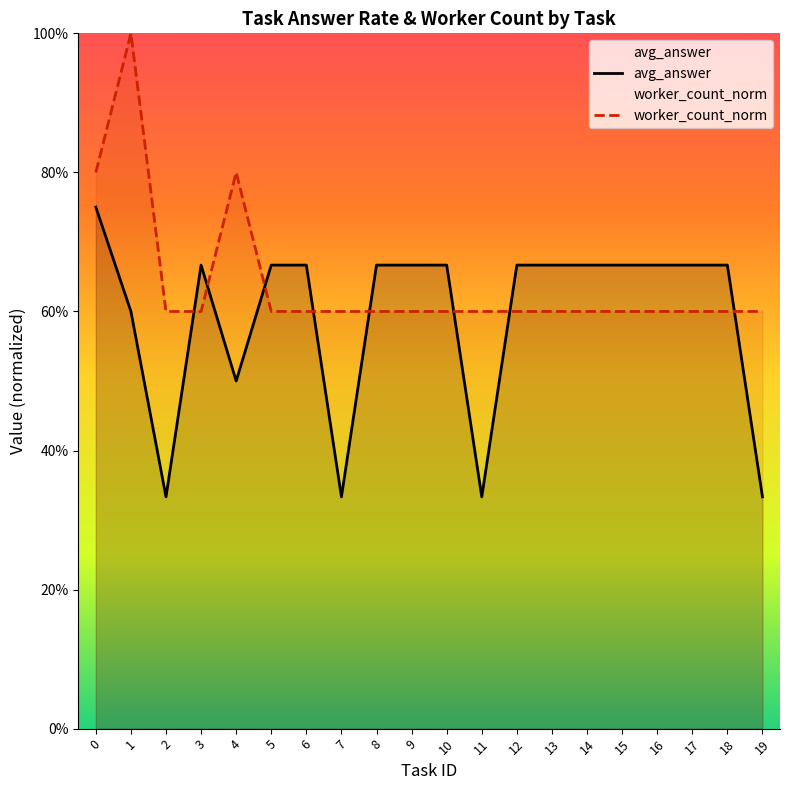

What is the maximum value shown in the chart?

1.0